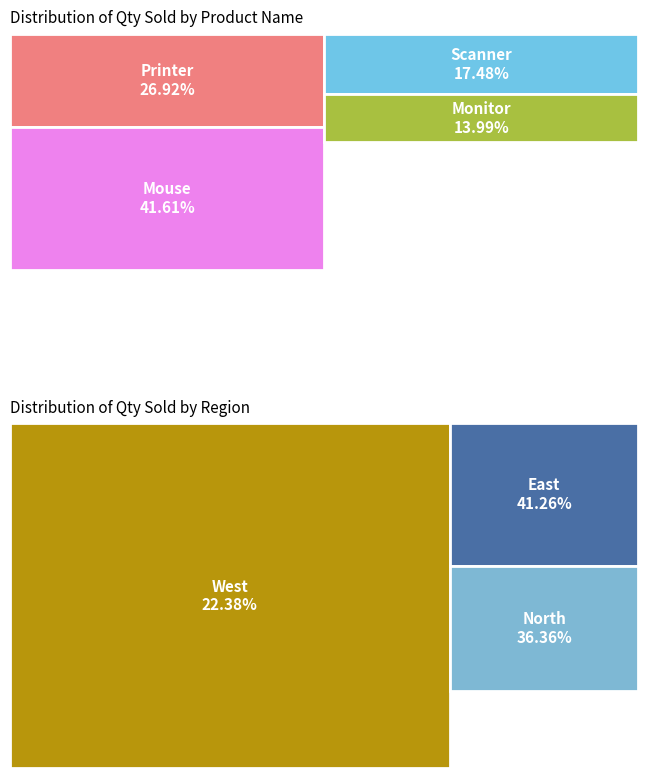

To the nearest percent, what percentage of the pie is Mouse?

42%